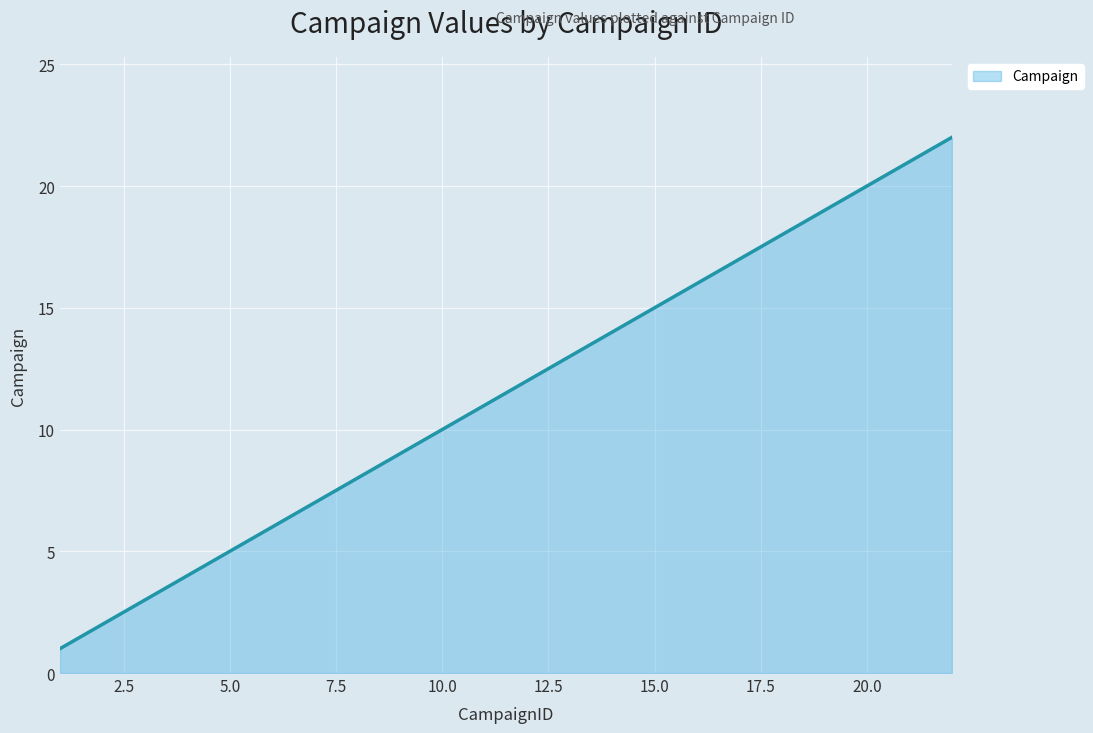

What is the difference between the maximum and minimum values?

21